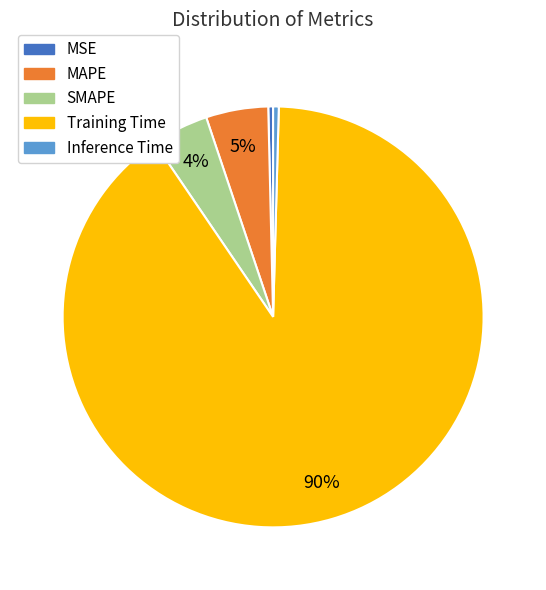

What is the largest slice in the pie chart?

Training Time